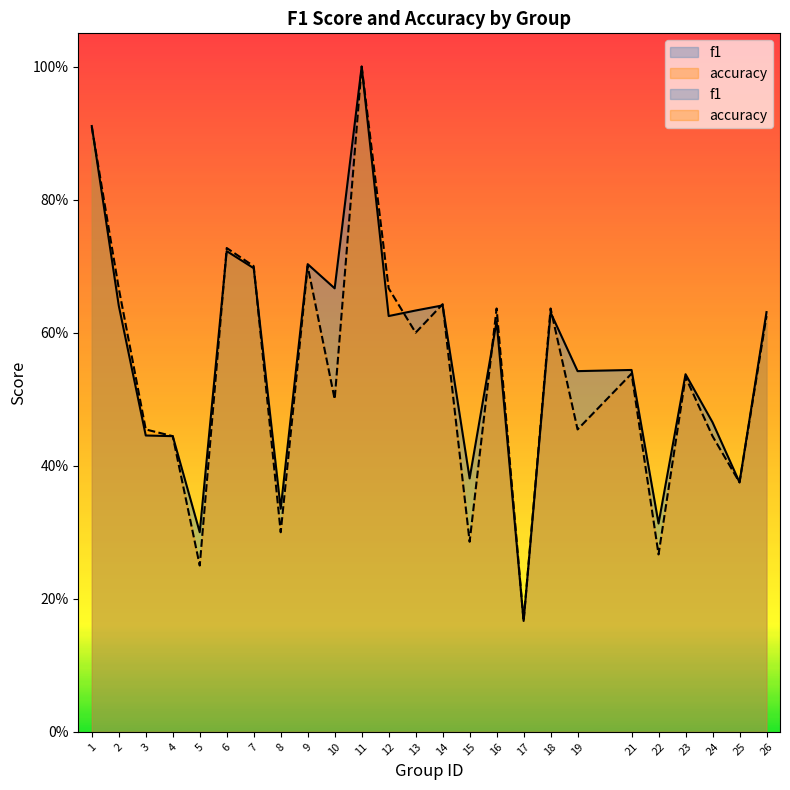

At 24, list the series in order from smallest to largest.

accuracy, f1